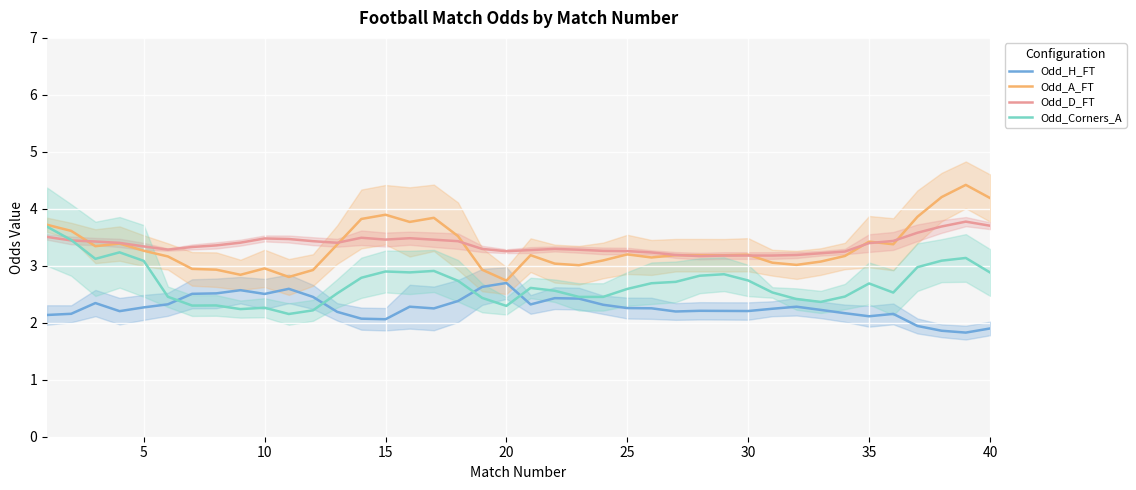

What is the maximum value for Odd_A_FT?

4.4